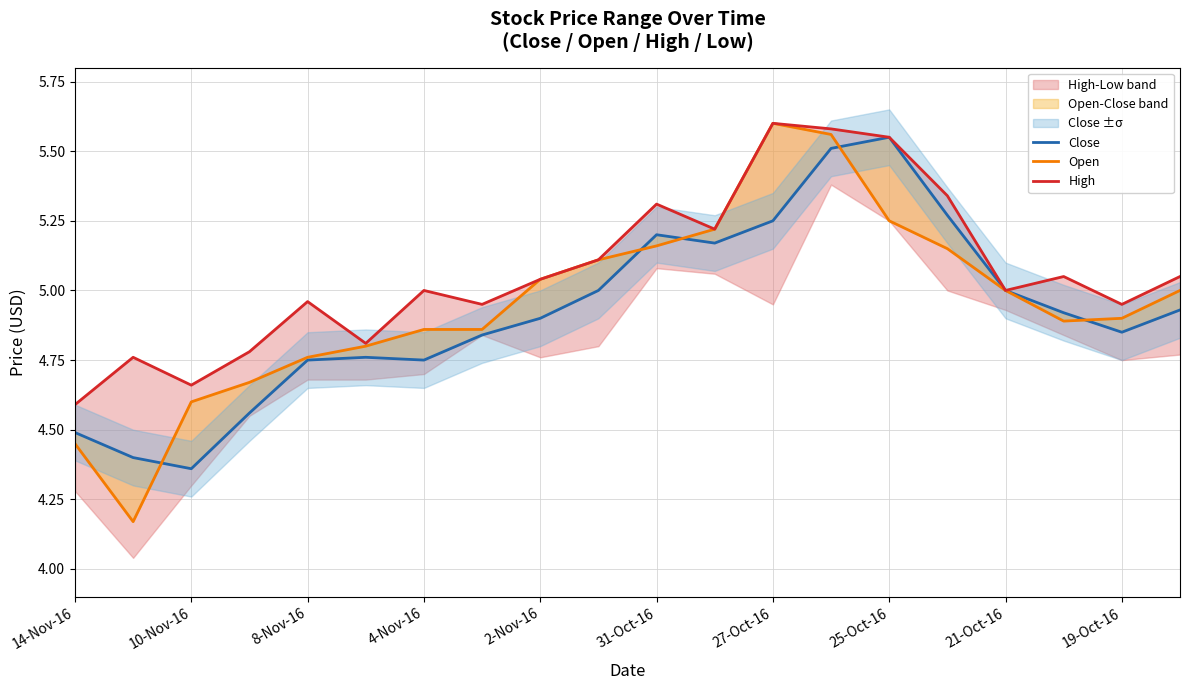

Which has a higher value, 14 or 4-Nov-16?

14